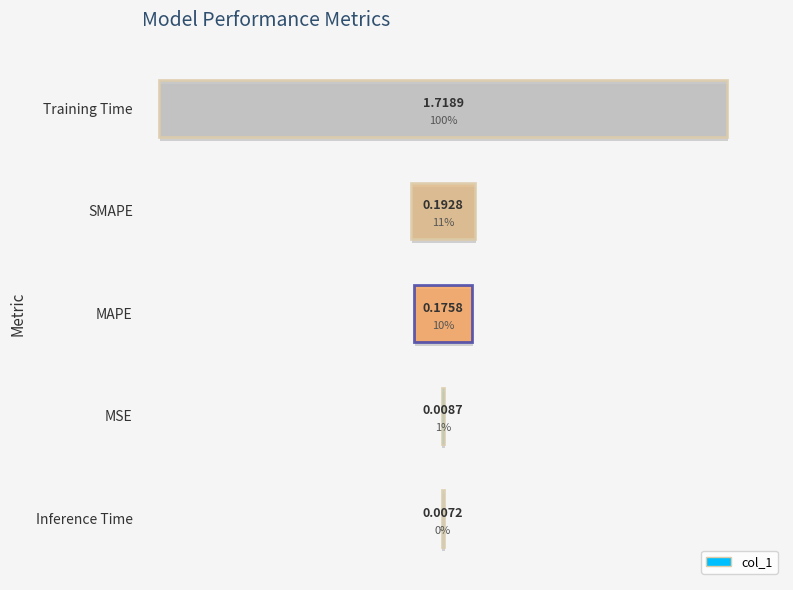

Which has a higher value, SMAPE or MSE?

SMAPE